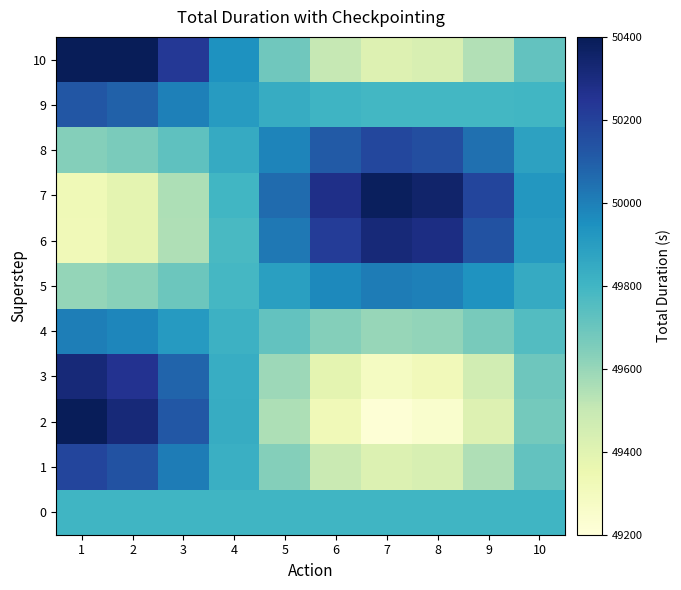

What is the difference between the highest and lowest values at 2?

1079.6